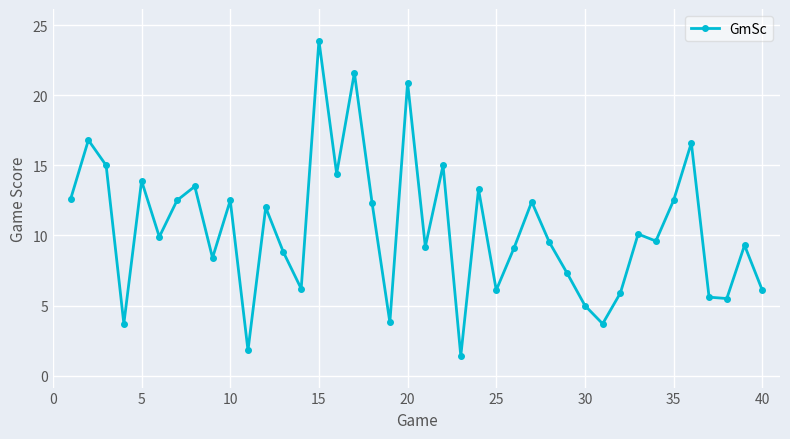

How many lines are shown in the chart?

1